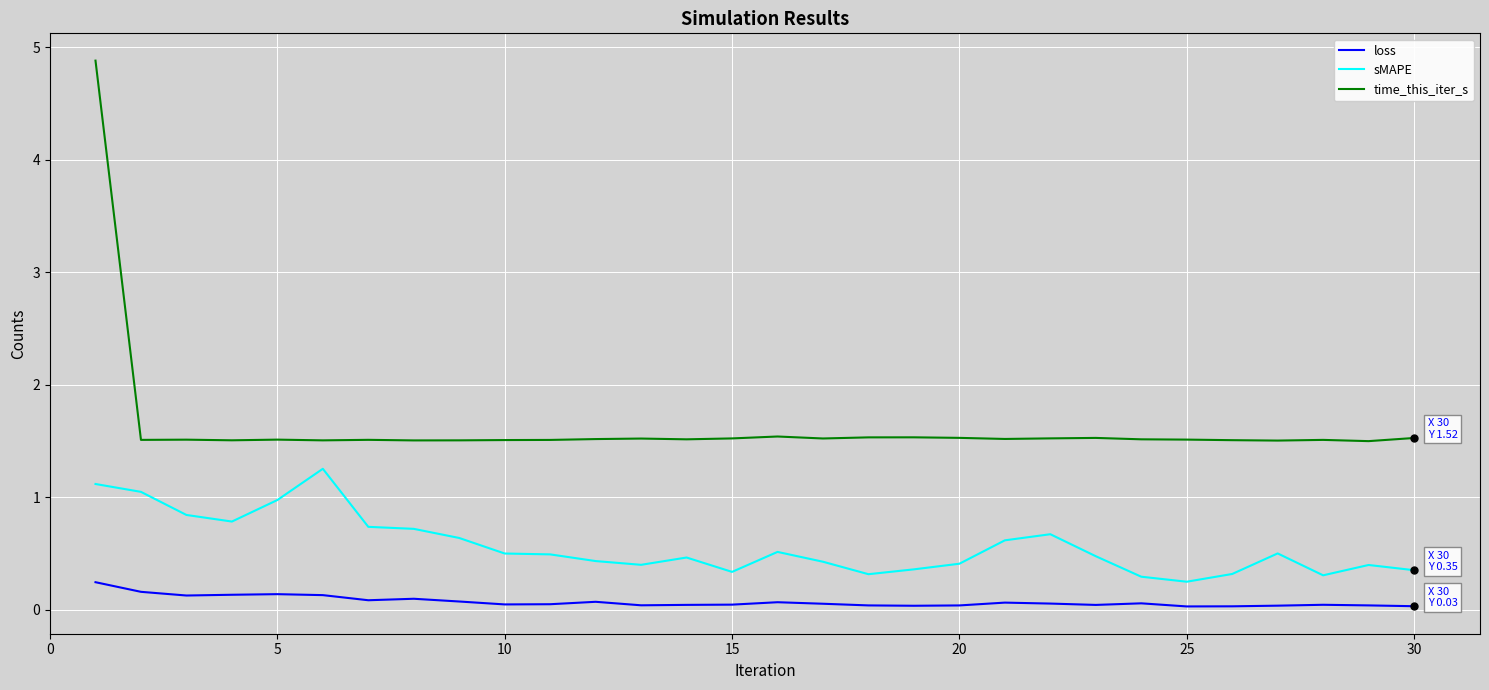

True or false: time_this_iter_s and sMAPE intersect in this chart.

False